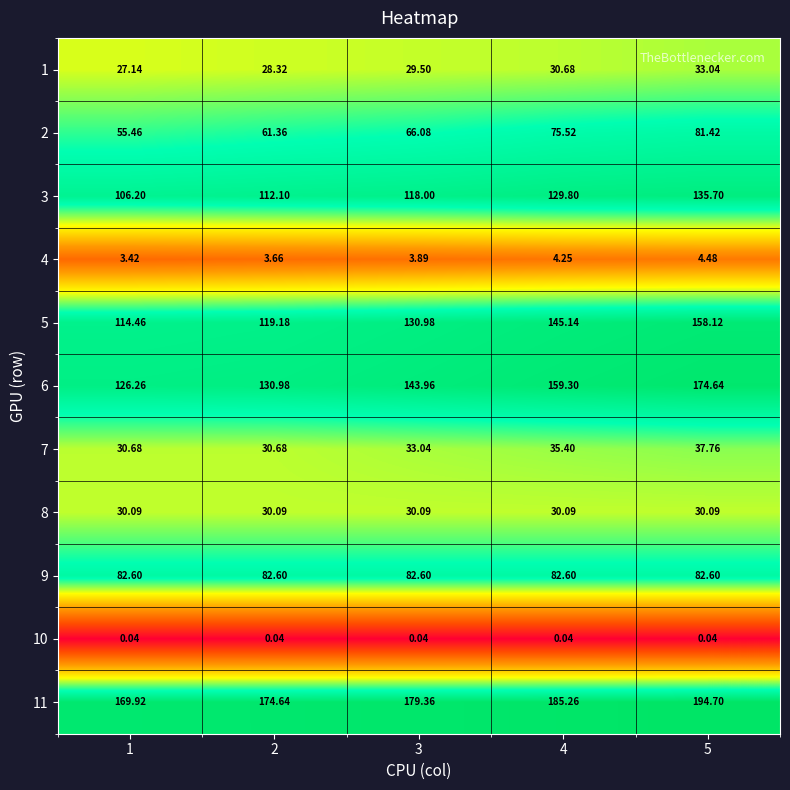

Is the value of 5 at 4 greater than the value of 2 at 4?

Yes